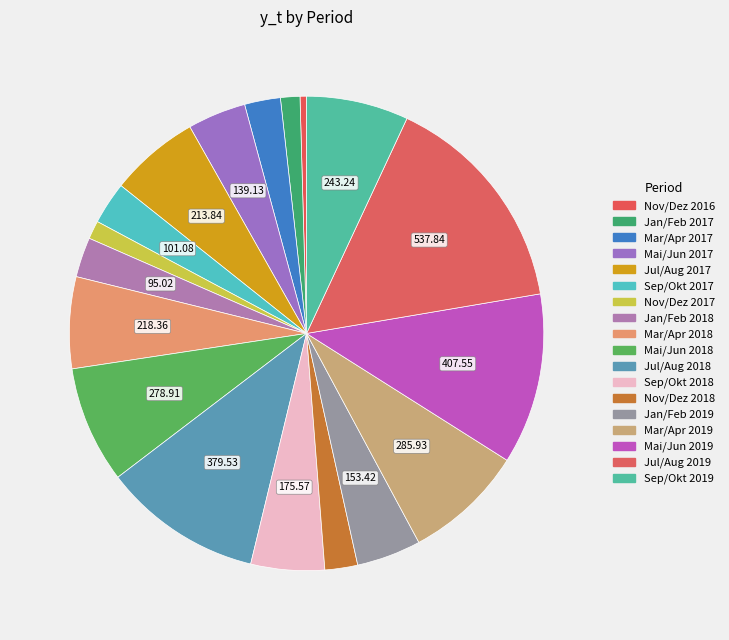

Does Sep/Okt 2017 account for over 50% of the chart?

No